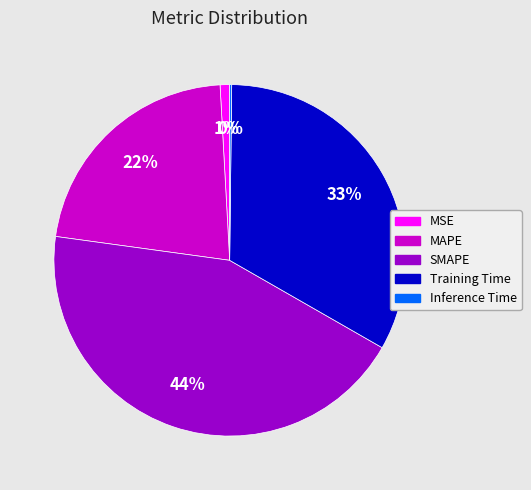

To the nearest percent, what portion does SMAPE represent?

44%